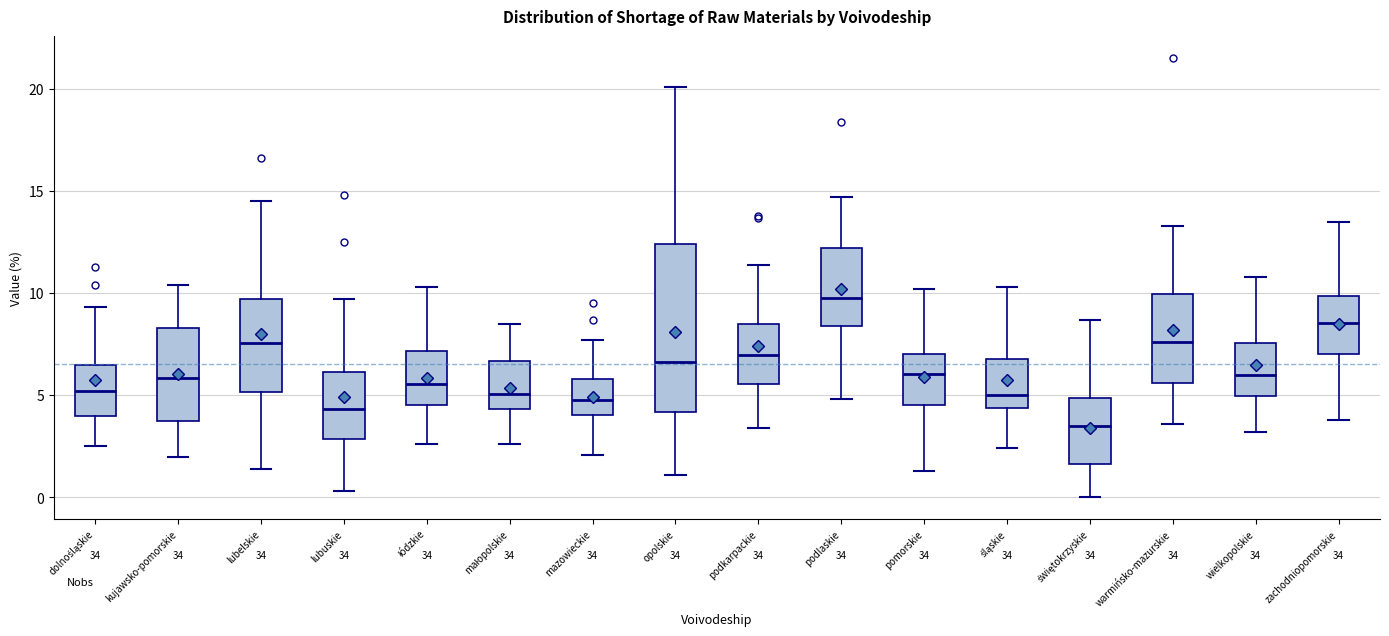

Which box's median line is the lowest?

świętokrzyskie